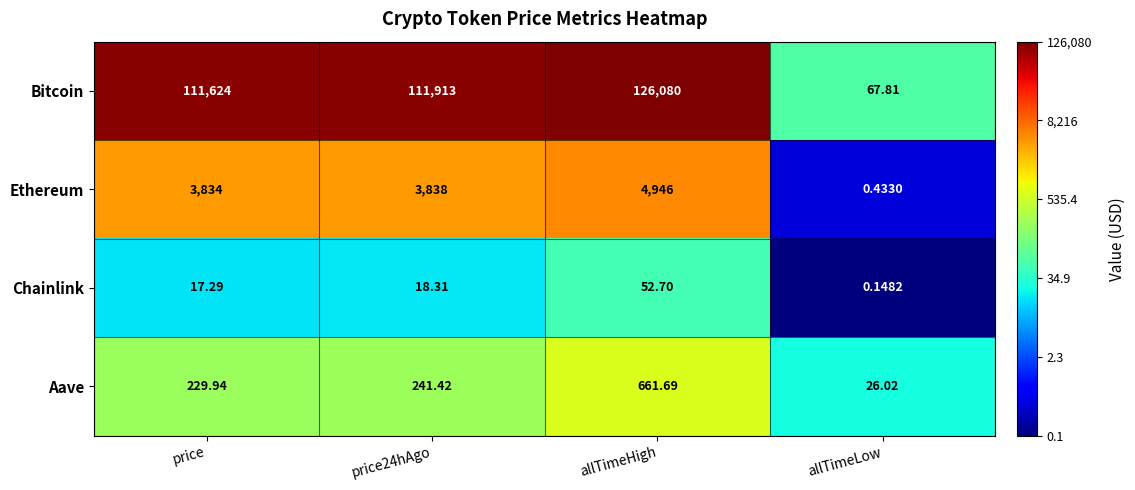

Which label corresponds to the largest value in the chart?

allTimeHigh